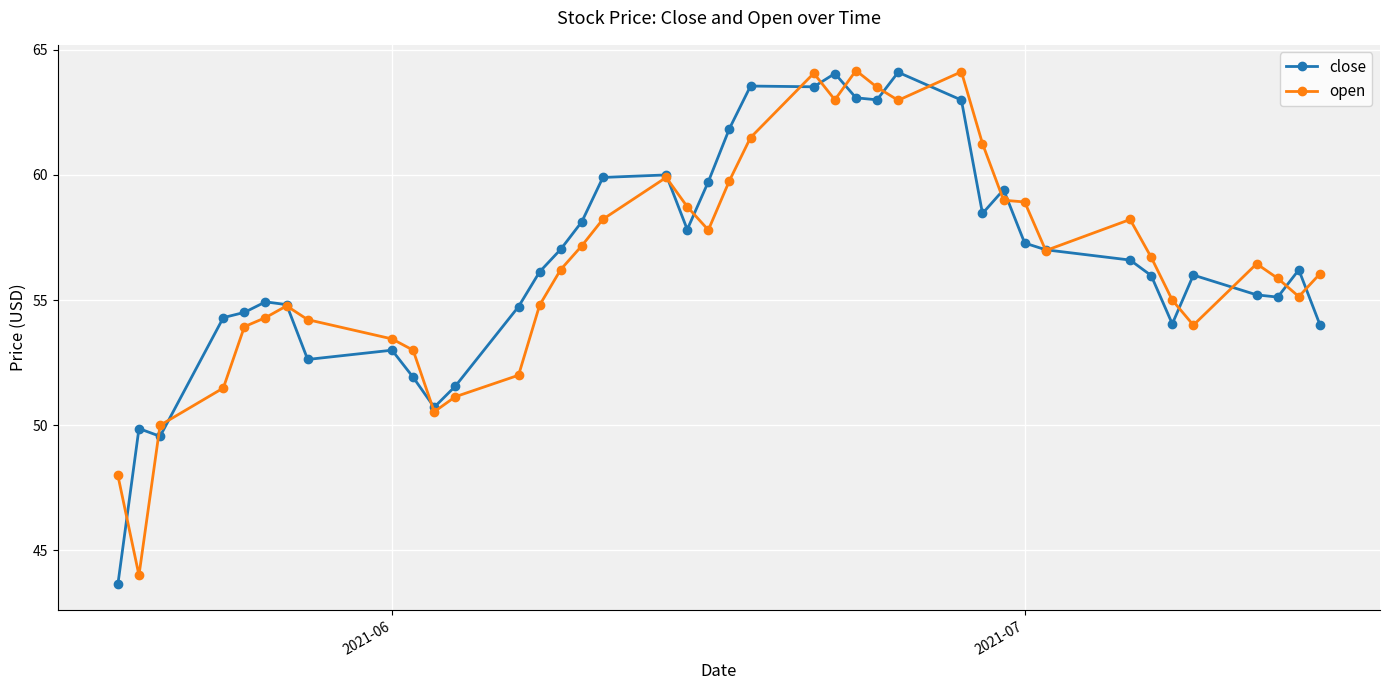

What is the greatest value displayed?

64.2